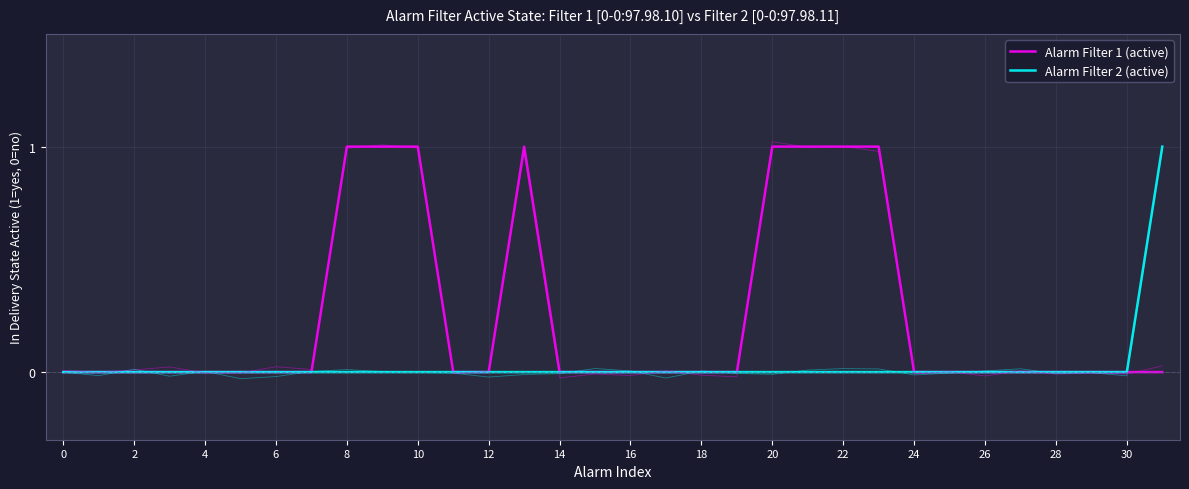

True or false: Alarm Filter 1 (active) and Alarm Filter 2 (active) cross at least once.

False